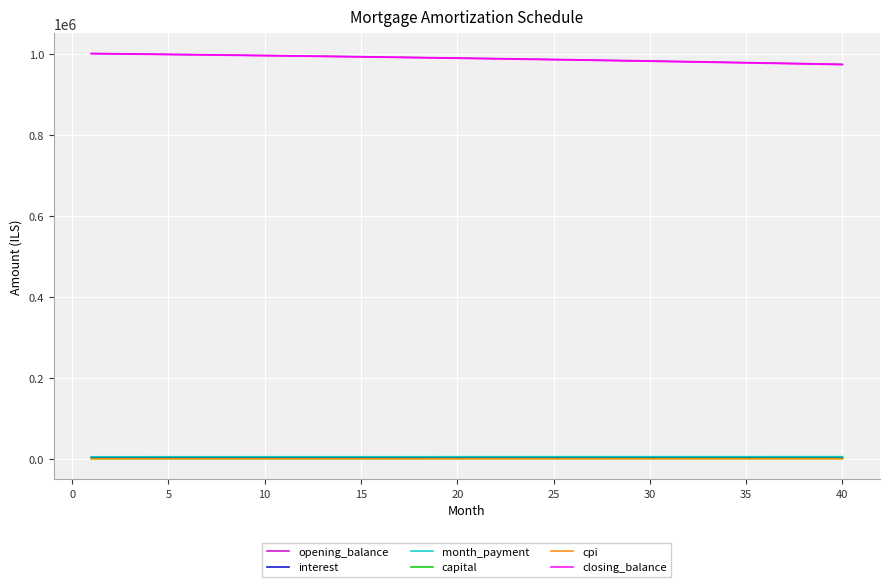

True or false: opening_balance and interest cross at least once.

False